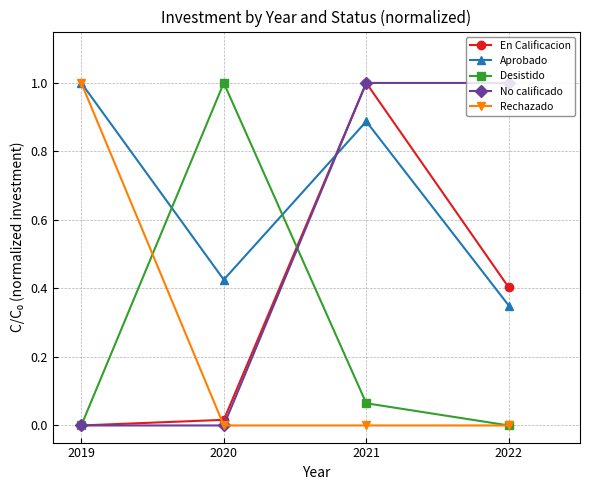

How many Aprobado values are between 0 and 1?

4